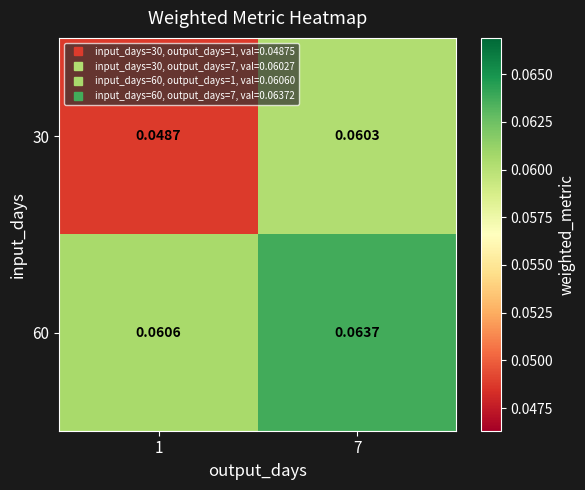

Which series has the widest spread of values?

30